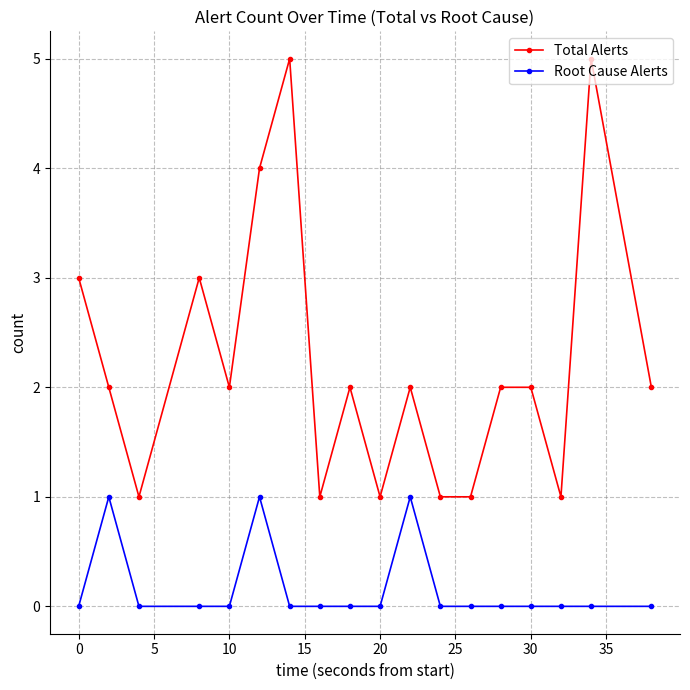

How many lines are shown in the chart?

2